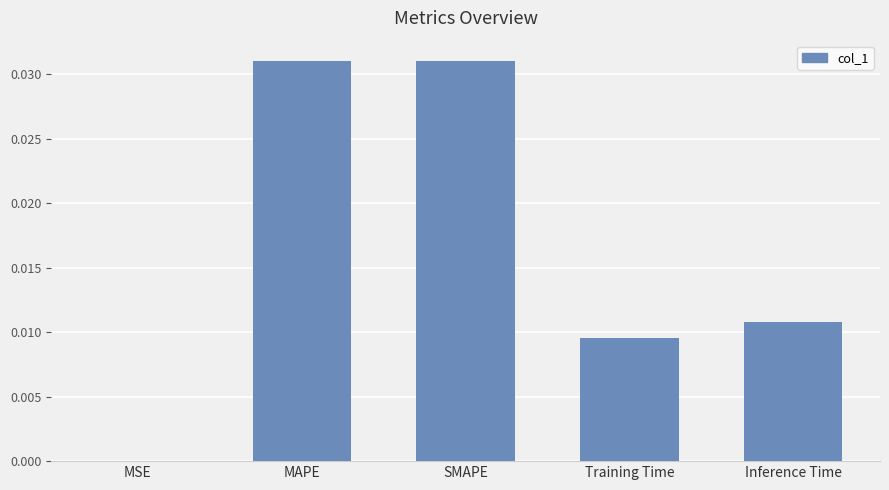

Which has a higher value, Training Time or MSE?

Training Time